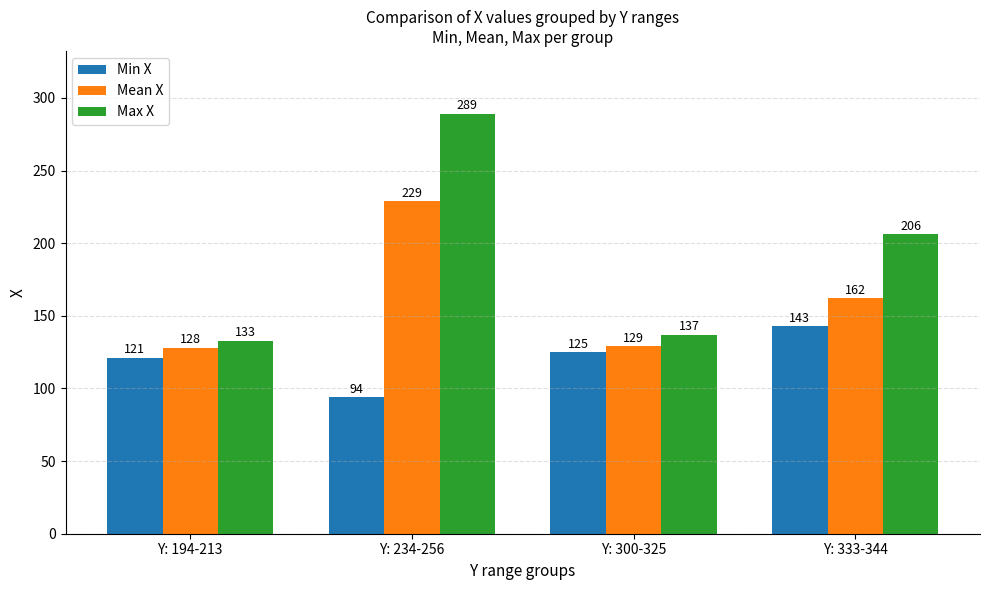

Which category has the highest value in the Max X series?

Y: 234-256